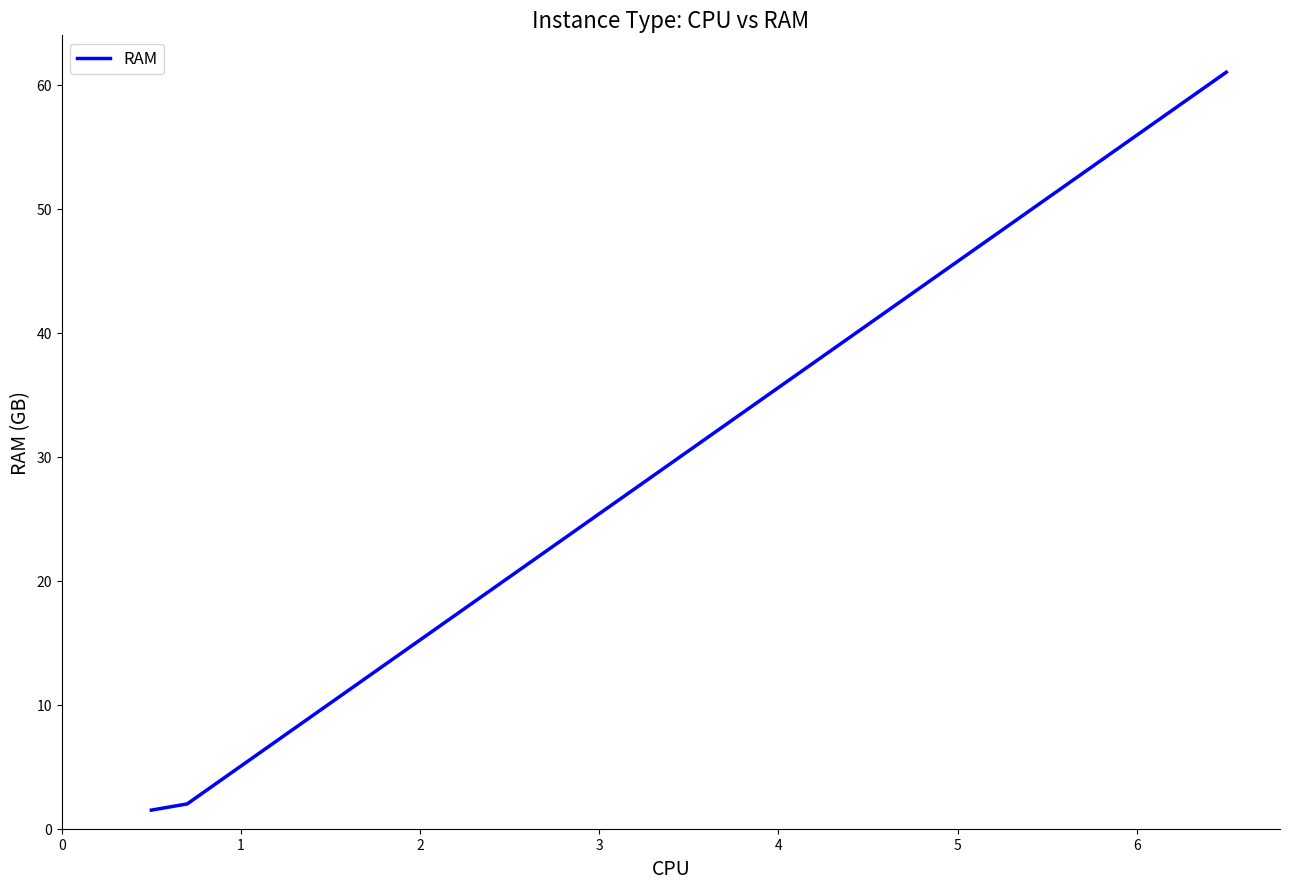

What is the sum of all values?

64.5